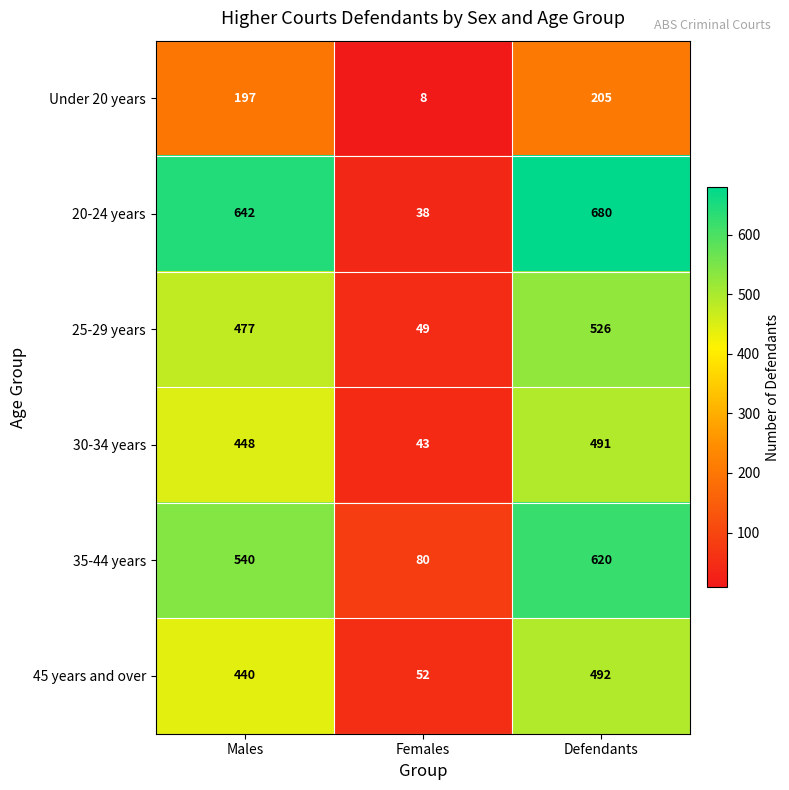

Which label corresponds to the smallest value in the chart?

Females